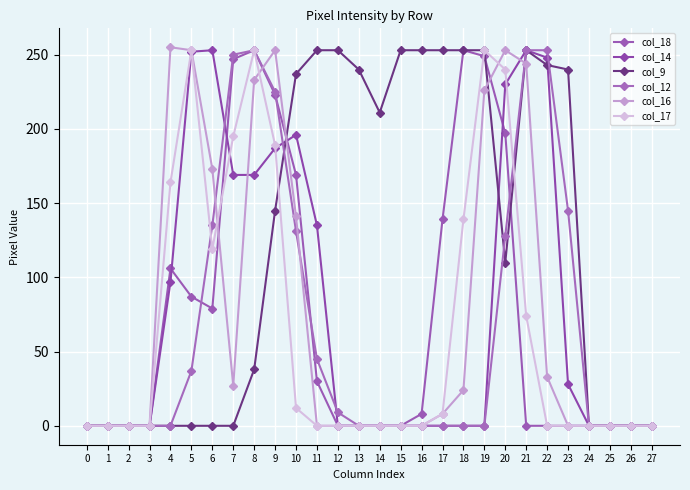

True or false: col_9 has a value of 421 at 13.

False